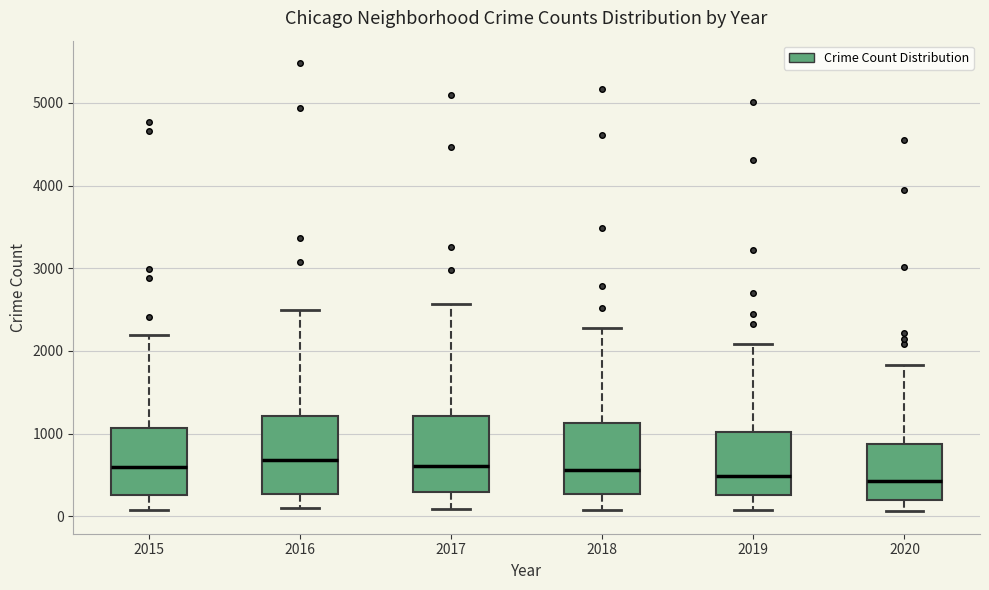

Reading left to right, read every box against the y-axis: the position of its median line, the range the box covers, and the ends of its whiskers. The values are not printed on the chart, so give them approximately, as read against the axis.

2015: median 600, box 300 to 1100, whiskers 100 to 2200
2016: median 700, box 300 to 1200, whiskers 100 to 2500
2017: median 600, box 300 to 1200, whiskers 100 to 2600
2018: median 600, box 300 to 1100, whiskers 100 to 2300
2019: median 500, box 300 to 1000, whiskers 100 to 2100
2020: median 400, box 200 to 900, whiskers 100 to 1800